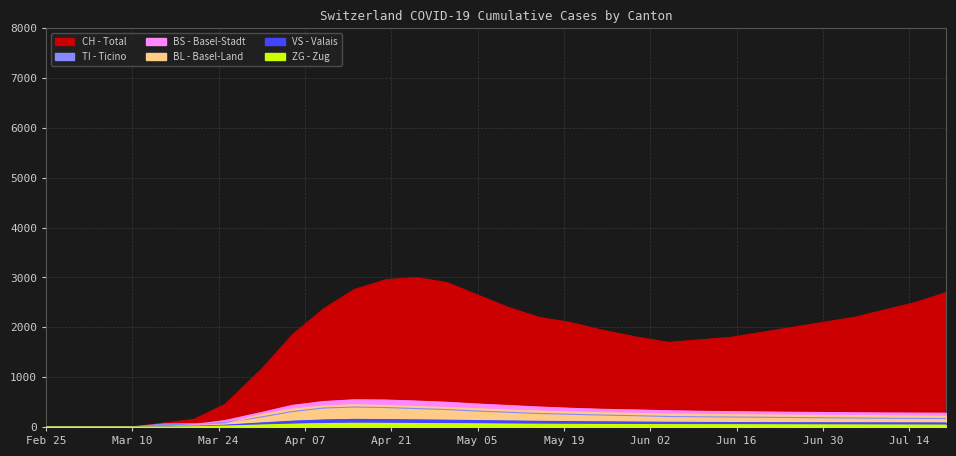

How many data points does each series have?

30